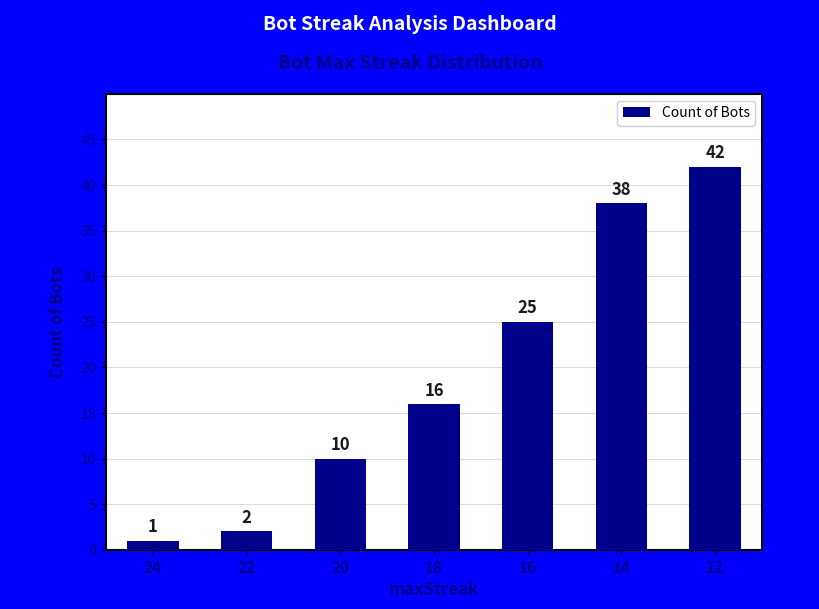

List the labels in order of value, smallest first.

24, 22, 20, 18, 16, 14, 12